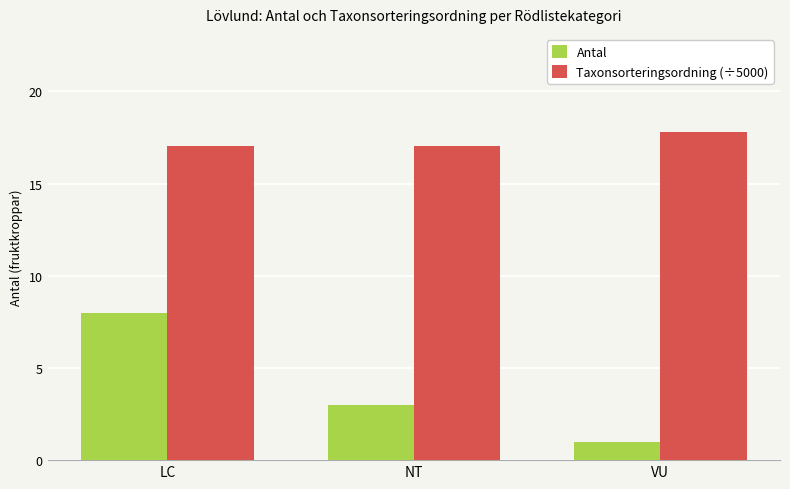

Rank the series by their average value, from highest to lowest.

Taxonsorteringsordning (÷5000), Antal